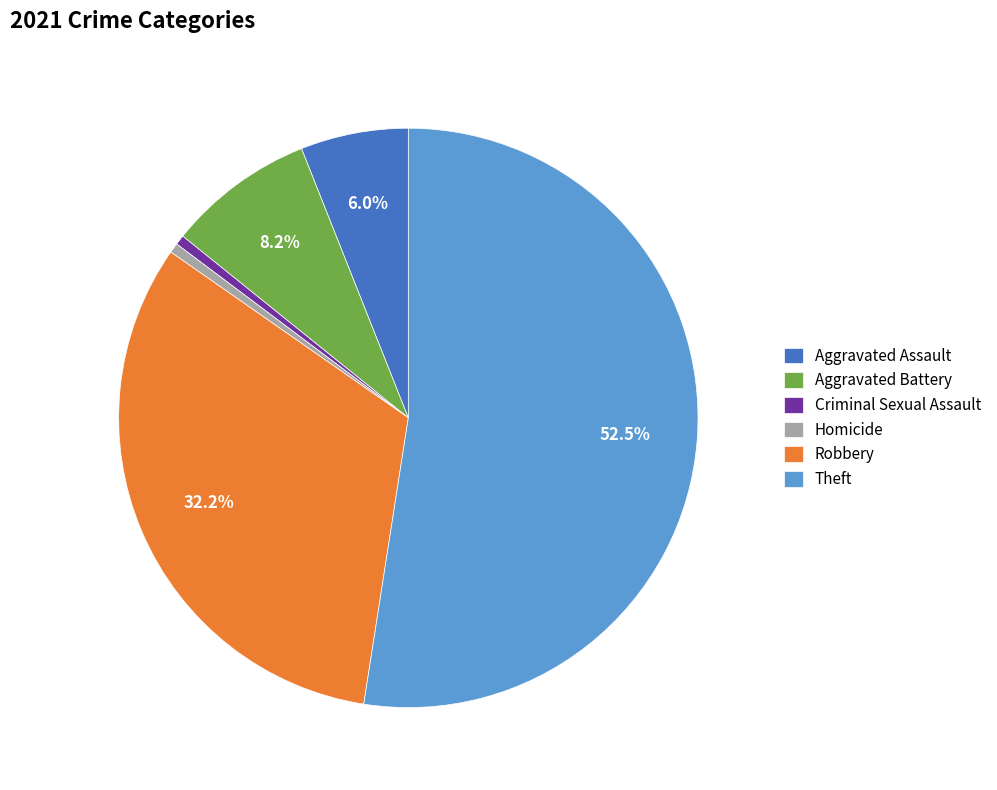

Does any single category account for the majority?

Yes